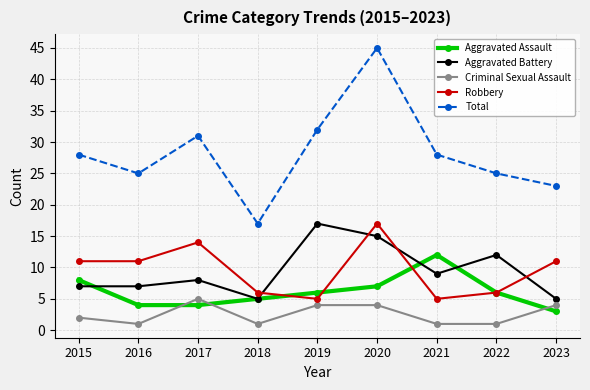

What is the lowest value of the Total series?

17